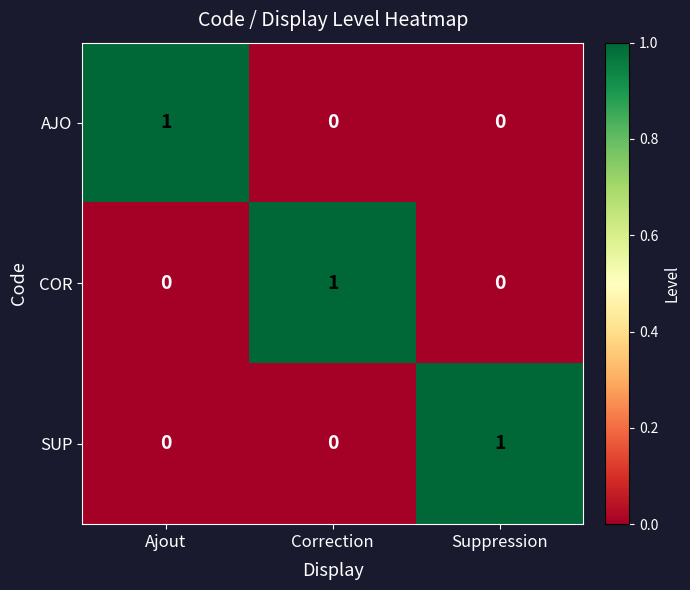

Reading left to right, transcribe all the data shown in this chart.

AJO: 1	0	0
COR: 0	1	0
SUP: 0	0	1